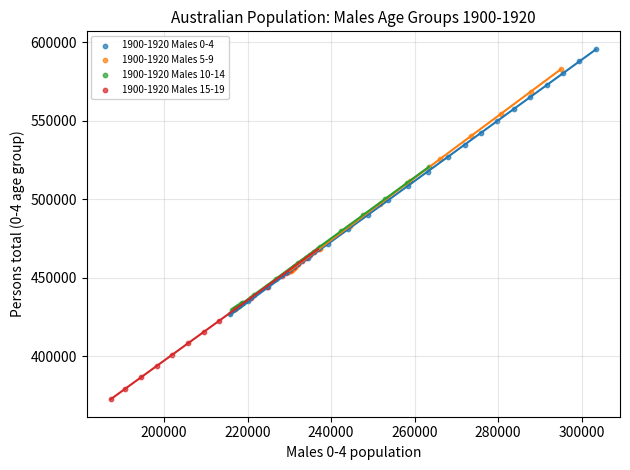

Which series reaches the maximum Y coordinate?

1900-1920 Males 0-4